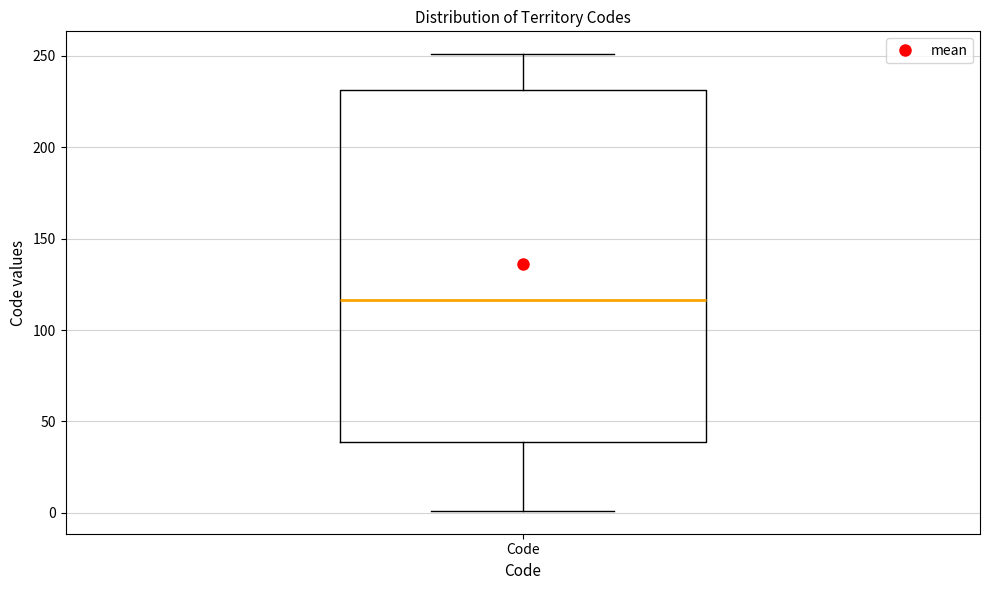

Where does the upper whisker of the box for Code end on the y-axis? The values are not printed on the chart, so give them approximately, as read against the axis.

250